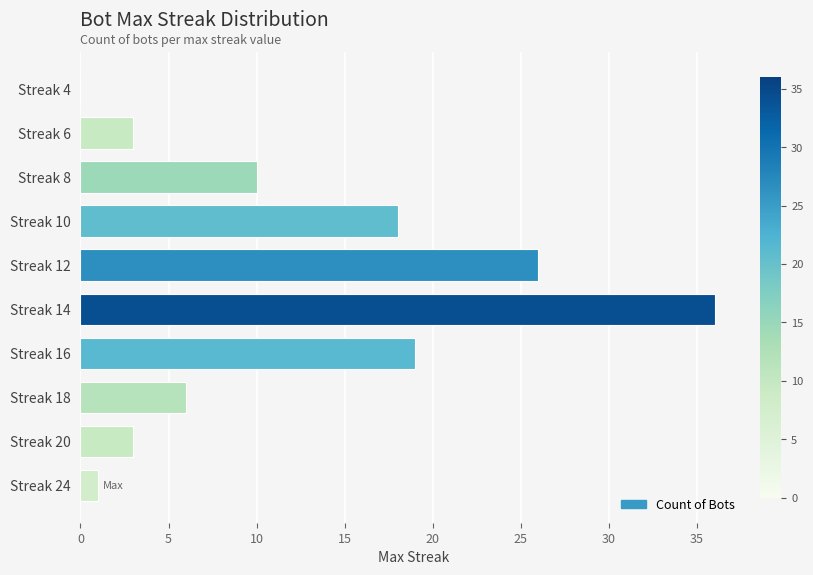

Are the bars horizontal?

Yes